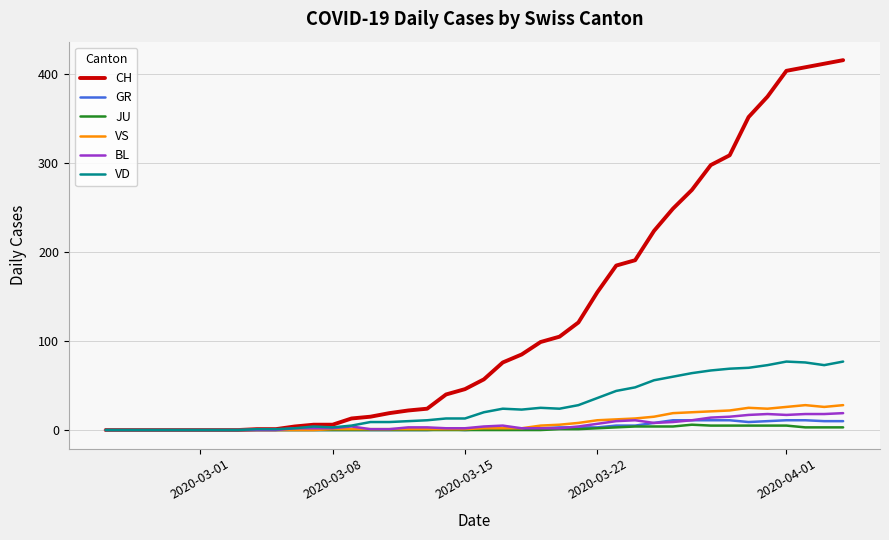

Which series has the largest total across all categories?

CH